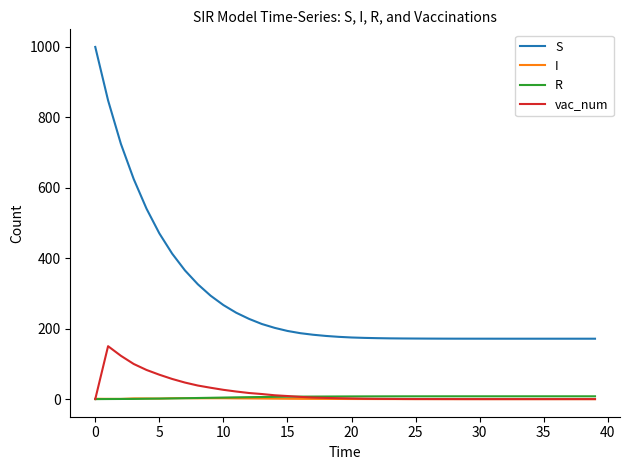

True or false: S and R intersect in this chart.

False